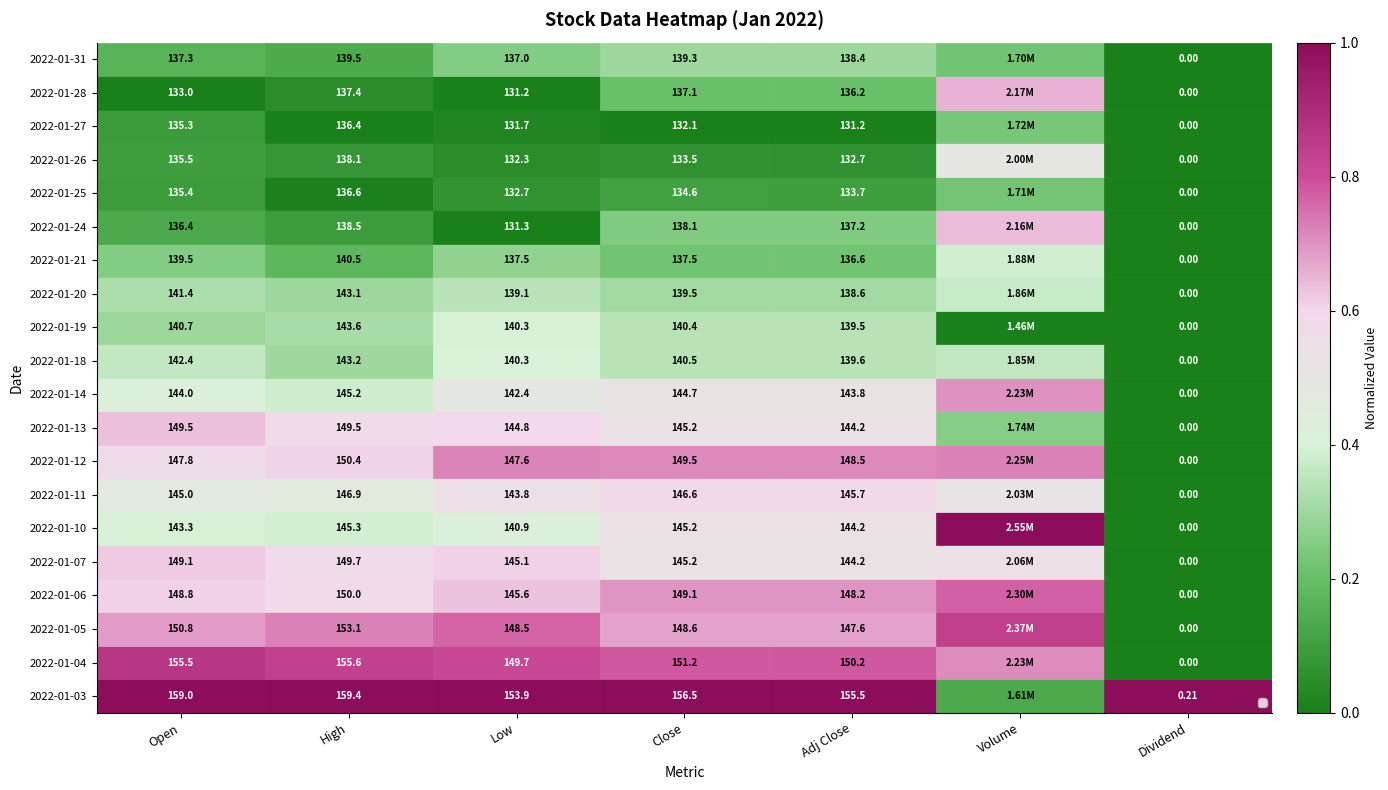

The 2022-01-10 series shows 0.6 at Volume. True or false?

True